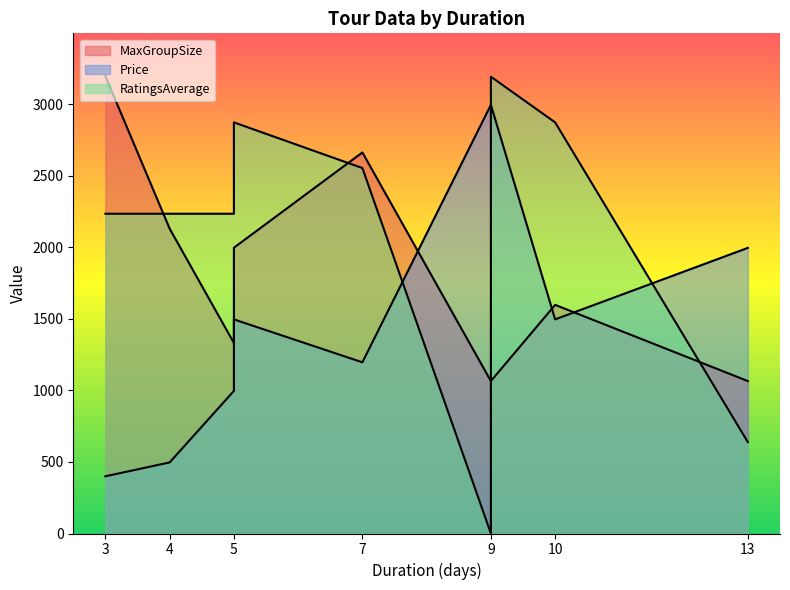

At which category is the sum across all series the highest?

9